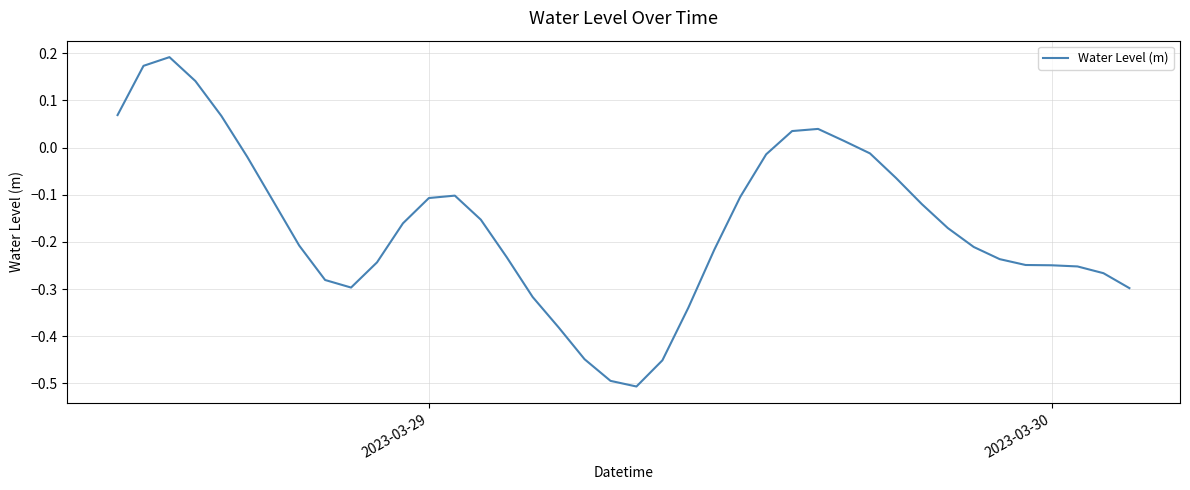

What is the difference between the maximum and minimum values?

0.7